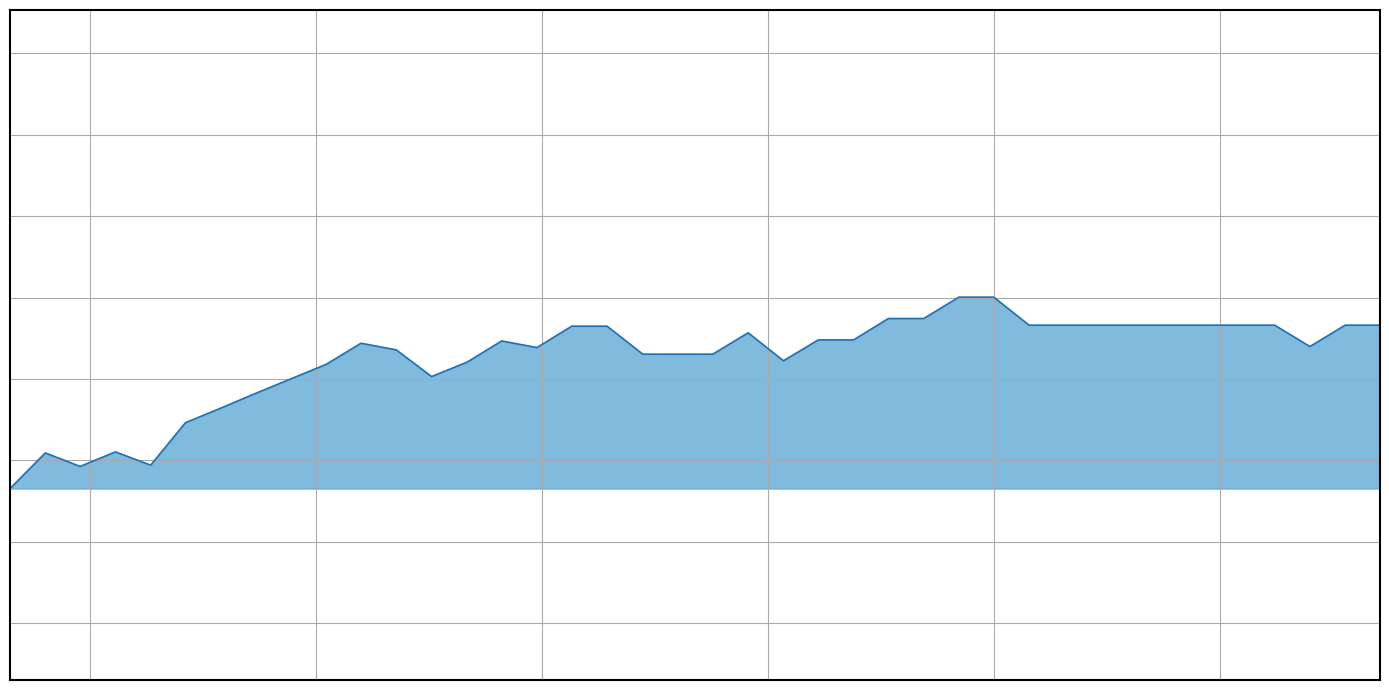

List the labels in order of value, smallest first.

0.324, 0.479, 0.635, 0.402, 0.557, 0.712, 0.79, 0.867, 0.945, 1.256, 1.023, 1.335, 2.034, 1.723, 1.801, 1.878, 1.178, 1.489, 3.198, 1.1, 1.411, 2.111, 2.189, 1.956, 1.566, 1.644, 2.577, 2.655, 2.732, 2.81, 2.888, 2.965, 3.043, 3.12, 3.276, 3.353, 2.266, 2.344, 2.422, 2.499